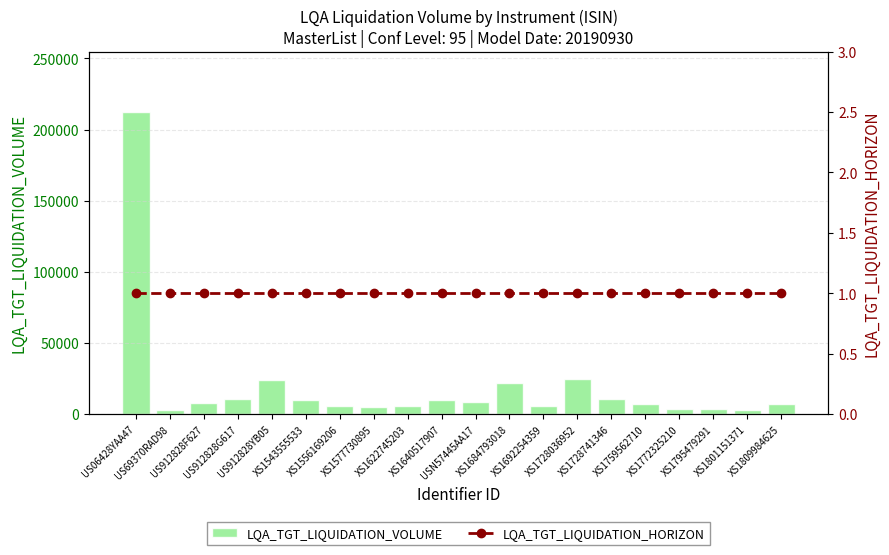

What is the maximum value shown in the chart?

212330